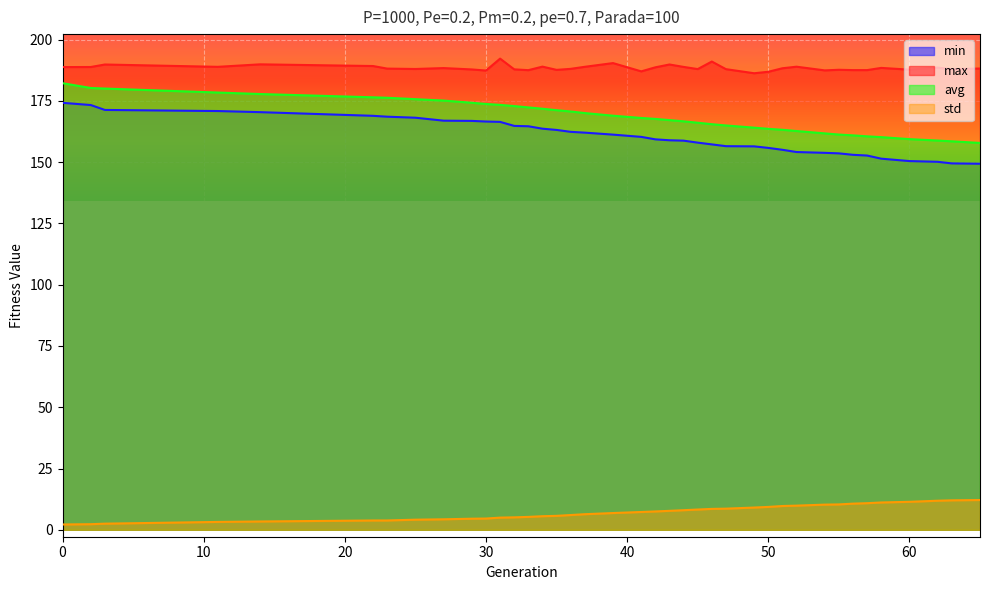

How many categories are shown in the chart?

39